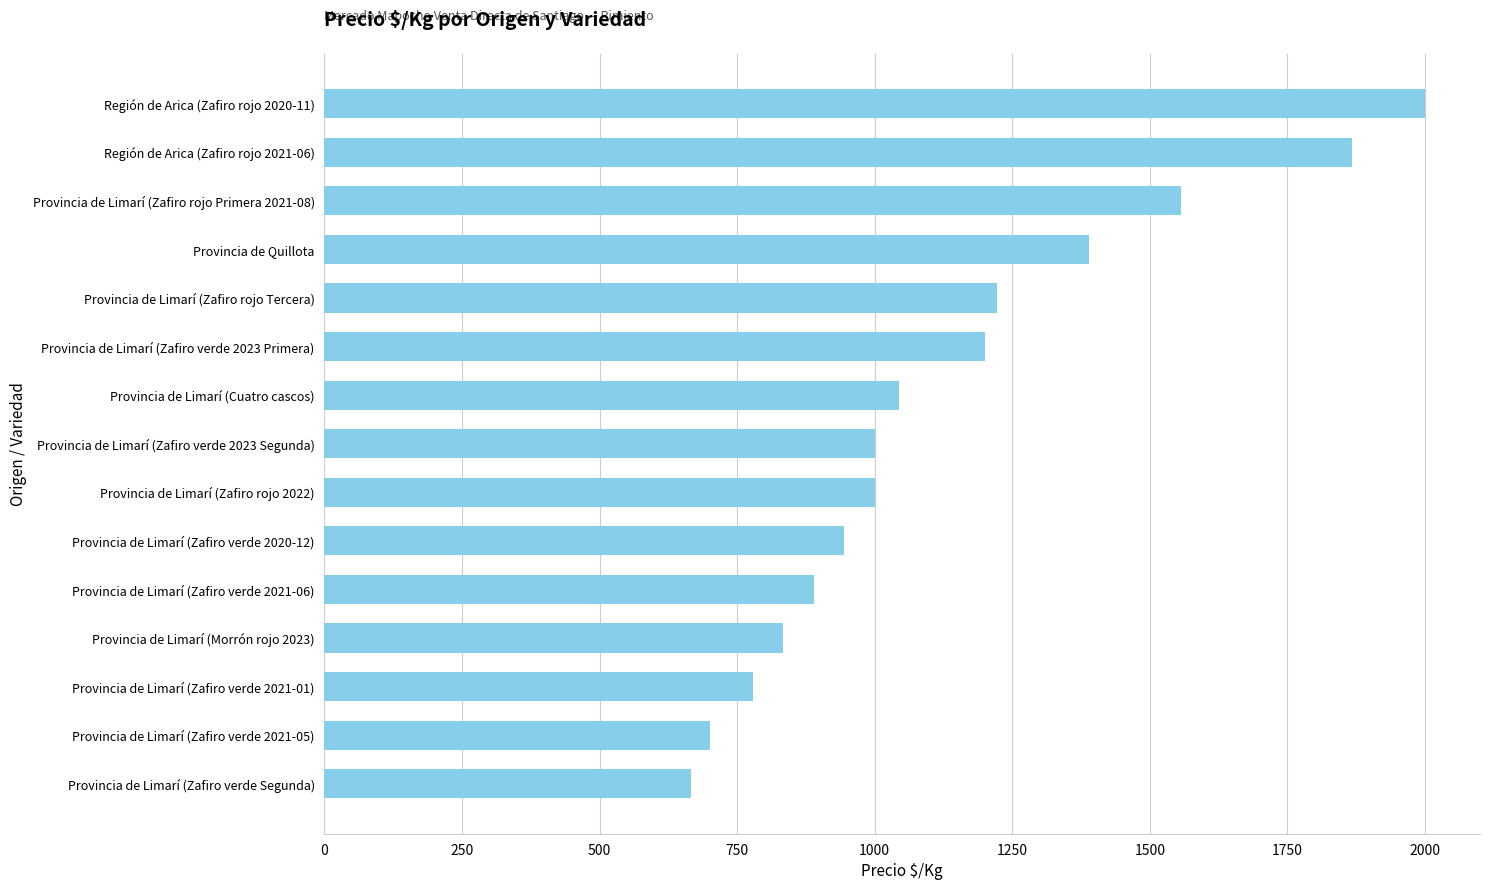

What is the smallest value displayed?

667